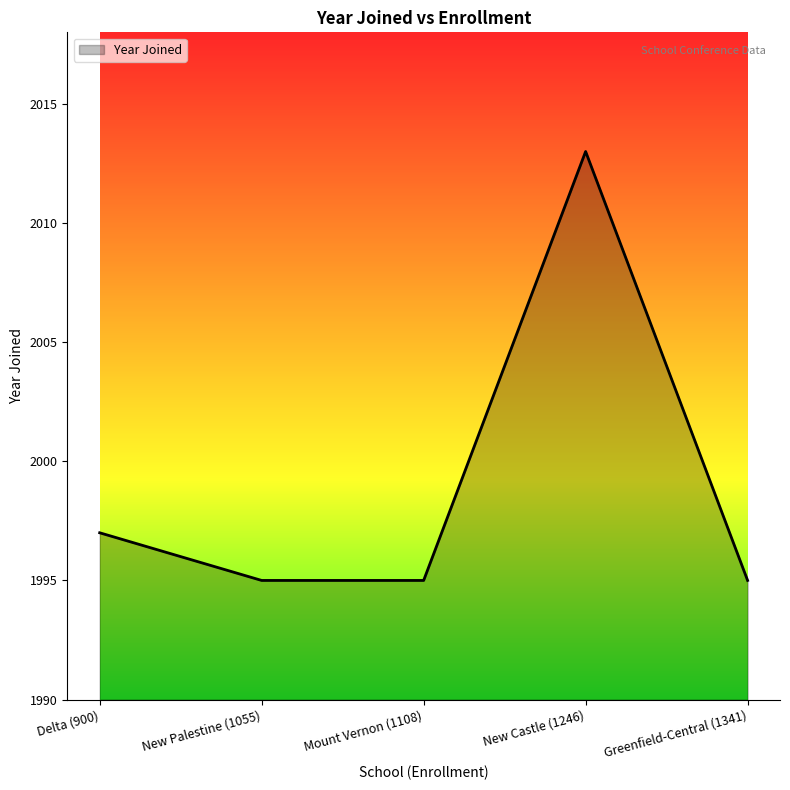

Reading right to left, transcribe all the data shown in this chart.

Greenfield-Central (1341)=1995	New Castle (1246)=2013	Mount Vernon (1108)=1995	New Palestine (1055)=1995	Delta (900)=1997